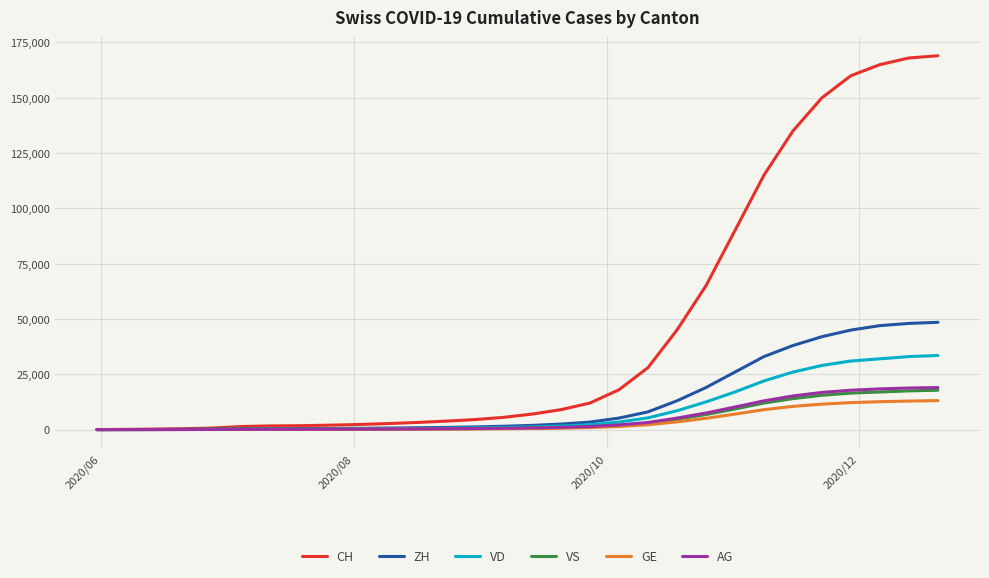

Which series has the largest range (max minus min)?

CH